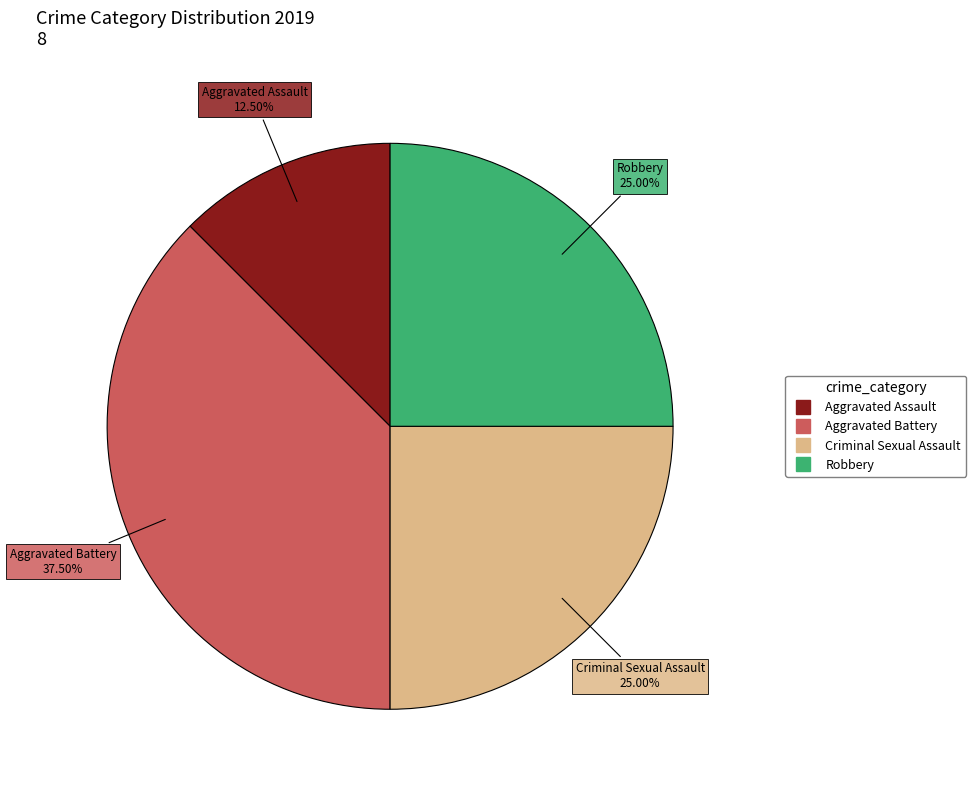

Is there any slice that represents more than half of the pie?

No